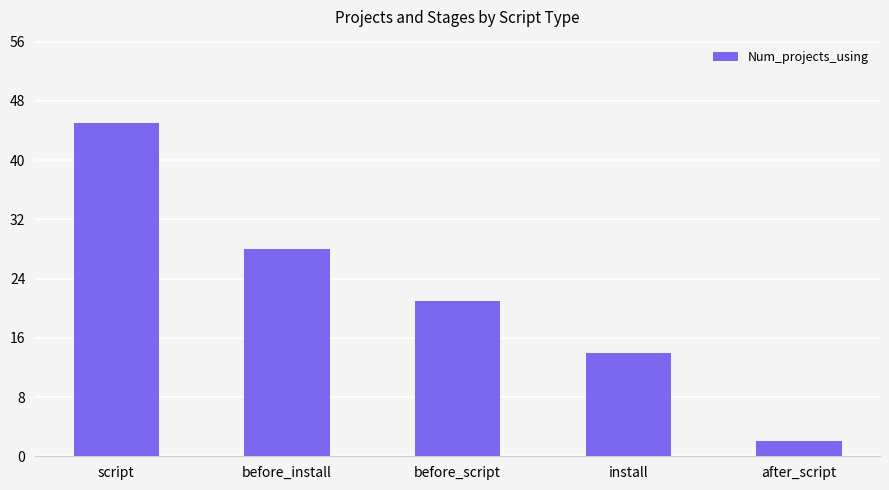

Count the values in the range 14 to 28.

3